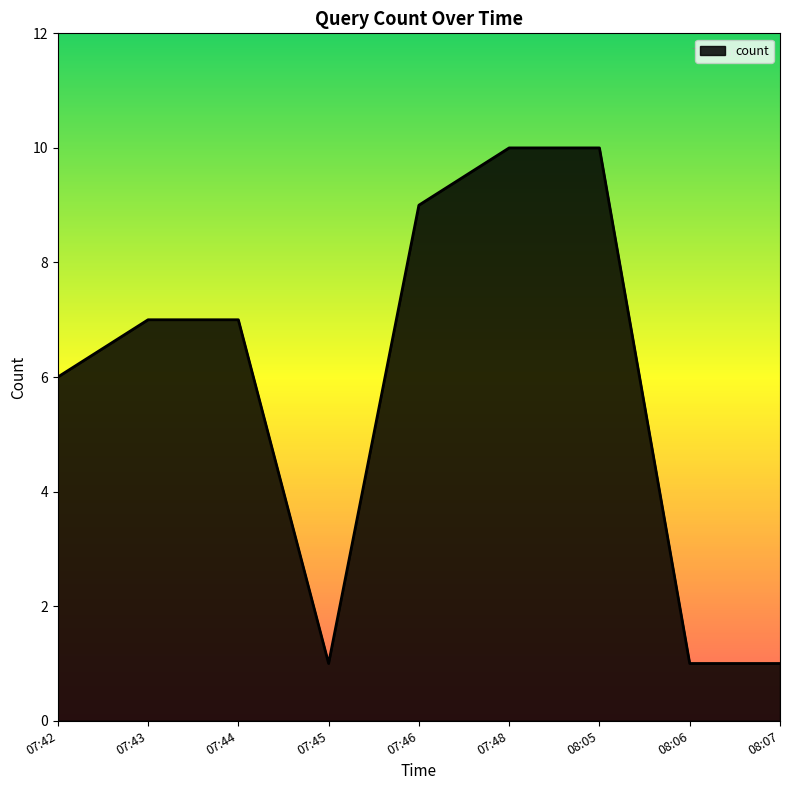

At which label is the value closest to 5?

07:42